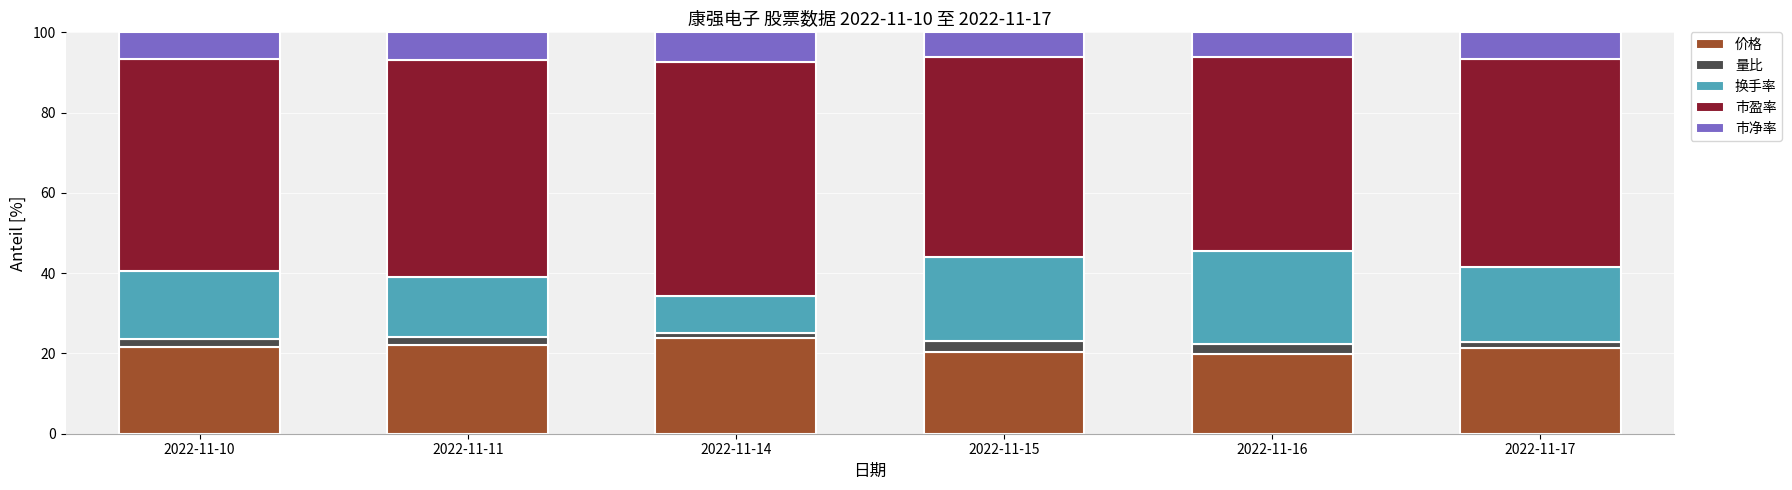

How many data points does each series have?

6